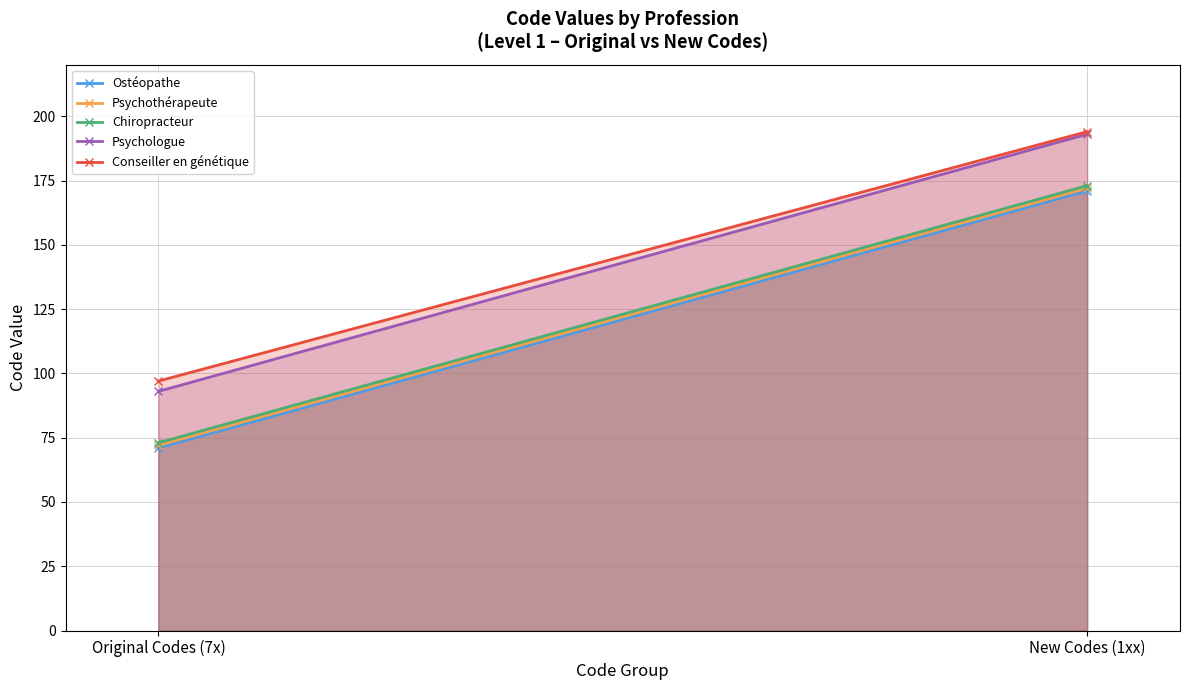

What is the sum of the Psychologue values at New Codes (1xx) and Original Codes (7x)?

286